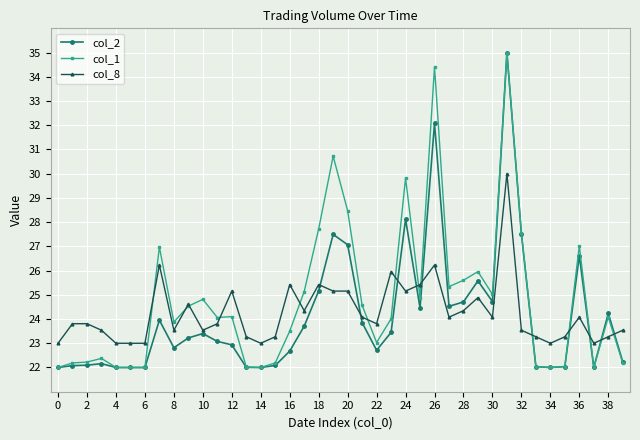

What is the value of the col_8 point at the 8th from the left?

26.2